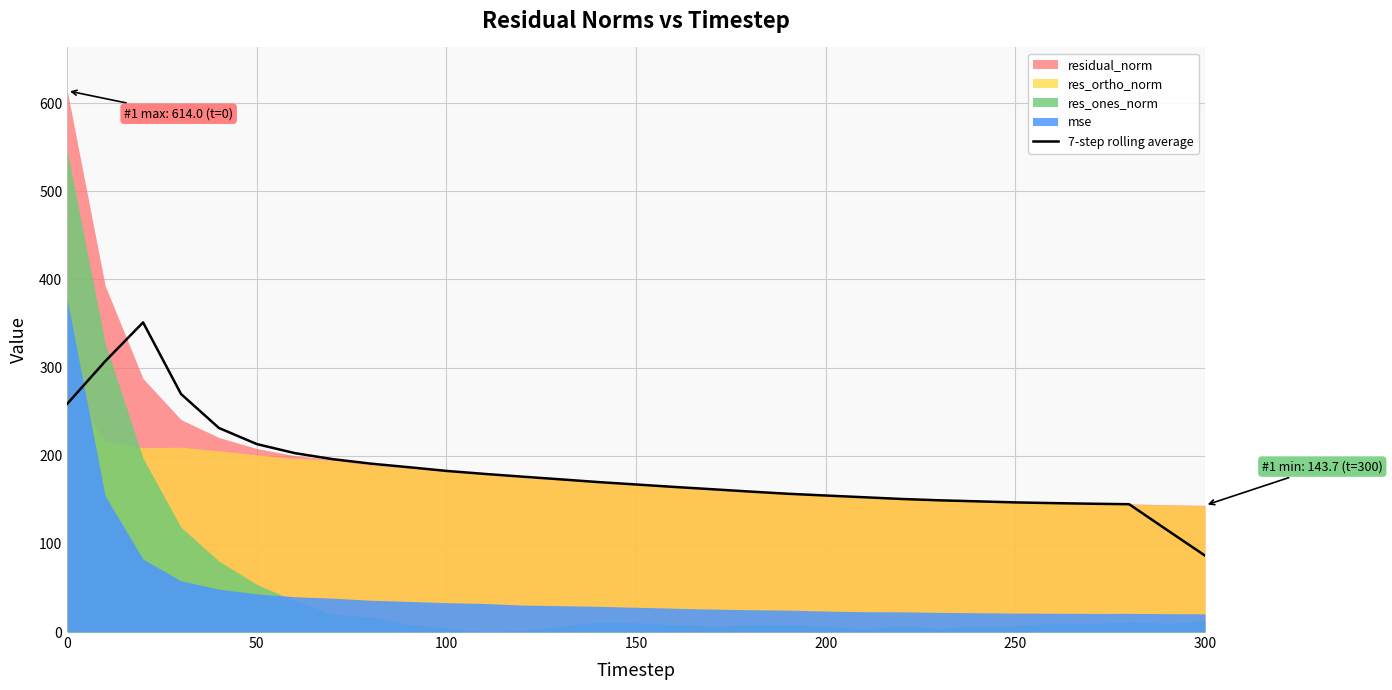

True or false: 7-step rolling average has a value of 154.9 at 200.

True